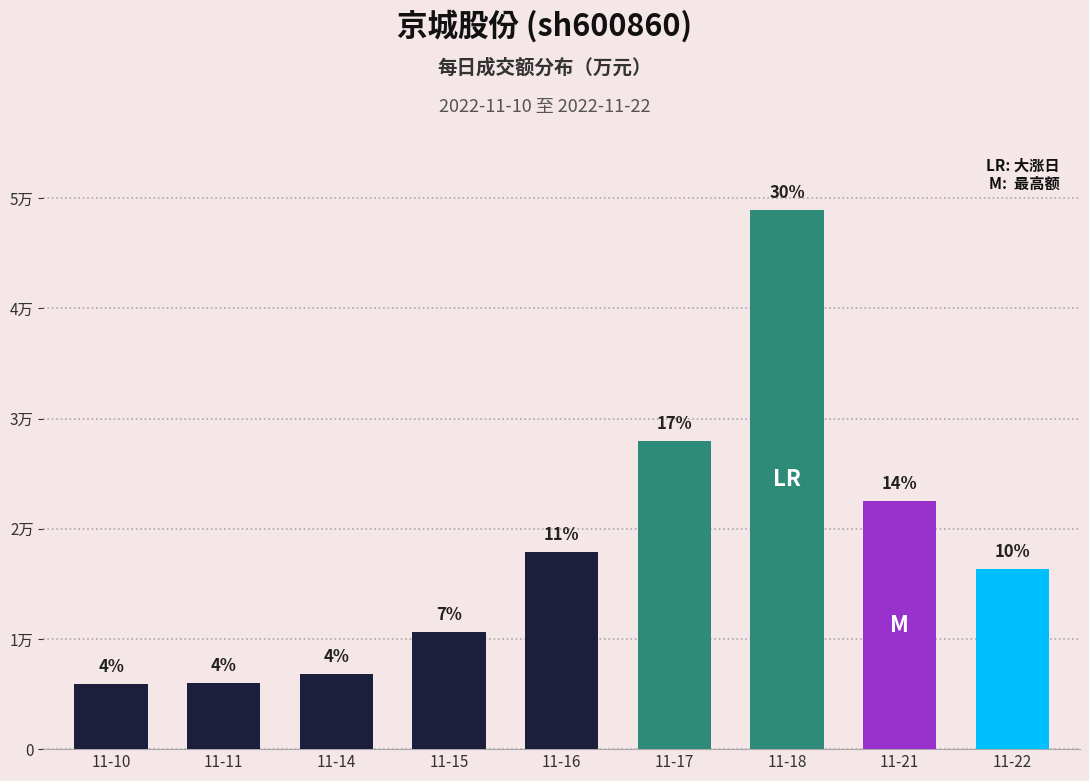

What is the value of the 1st bar from the left?

5930